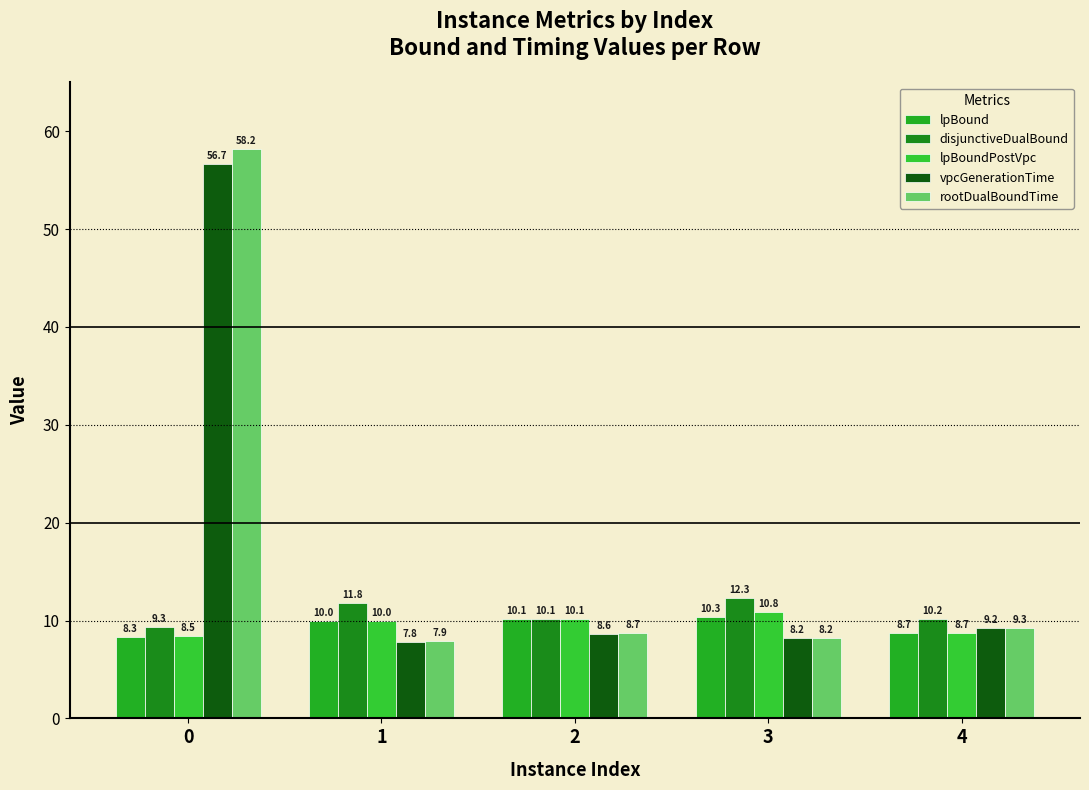

At how many categories does at least one series exceed 44?

1